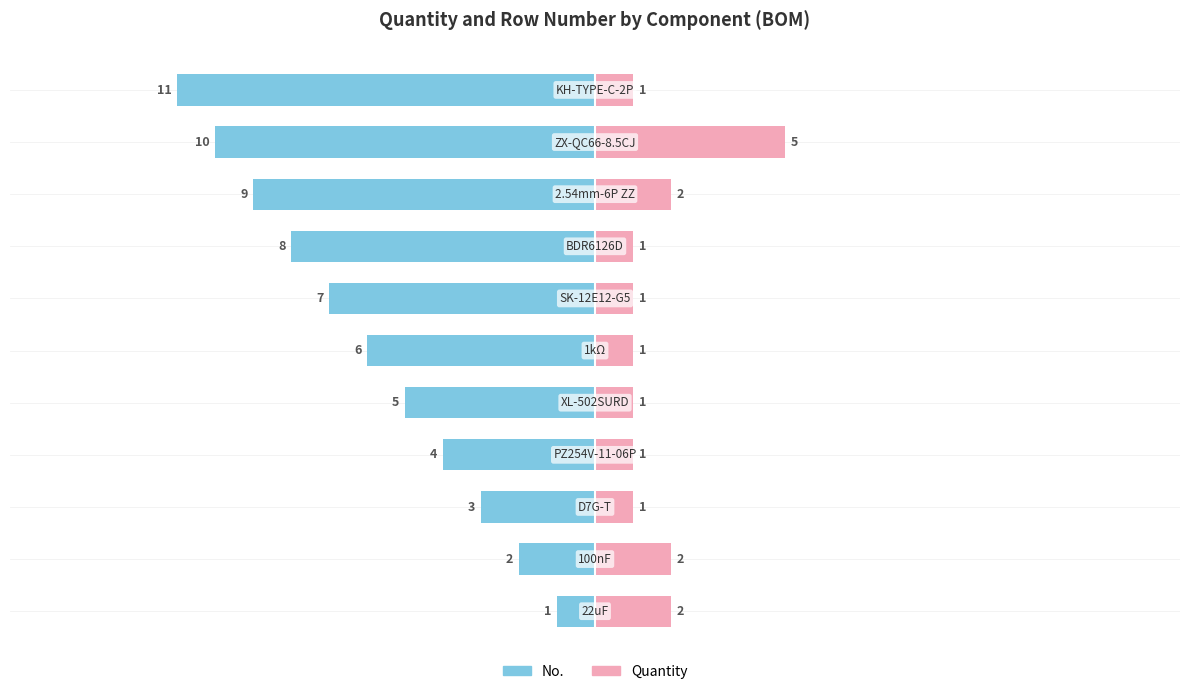

How many No. values are between -9 and -3?

7